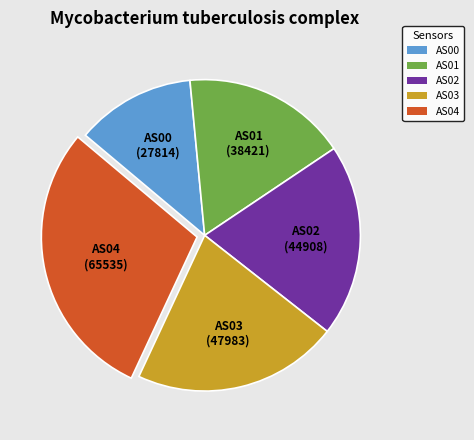

Which category has the smallest portion of the pie?

AS00